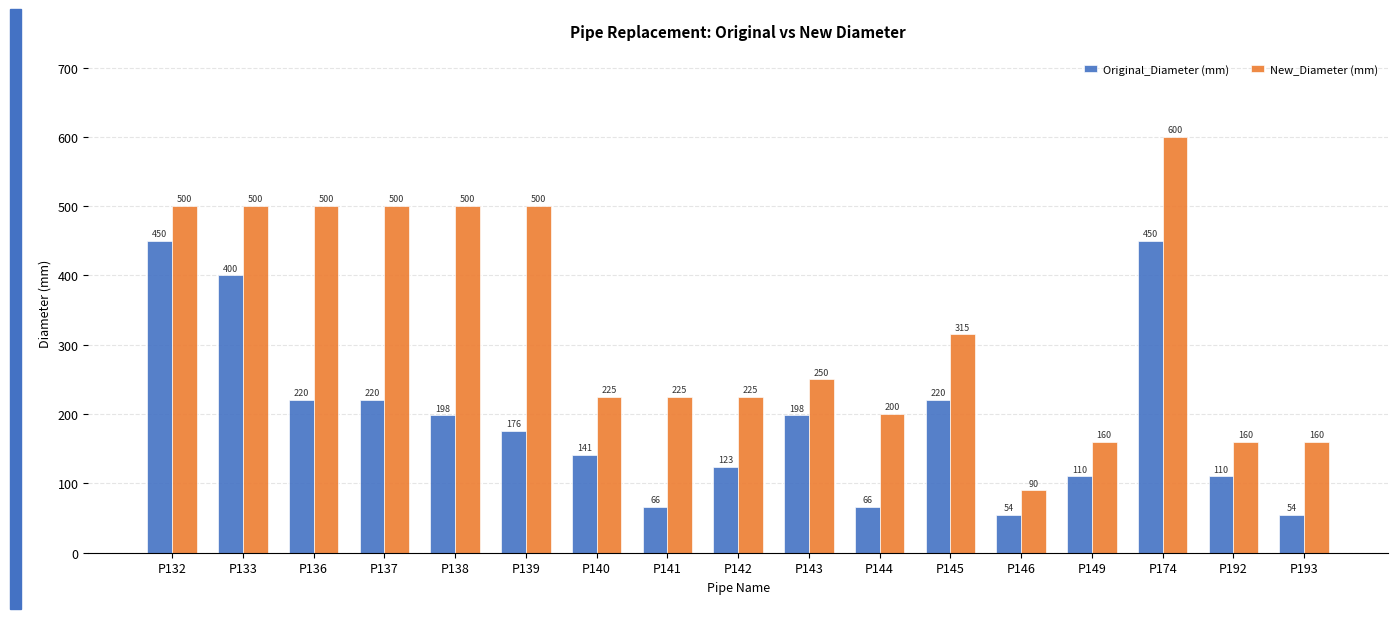

At P142, list the series in order from smallest to largest.

Original_Diameter (mm), New_Diameter (mm)